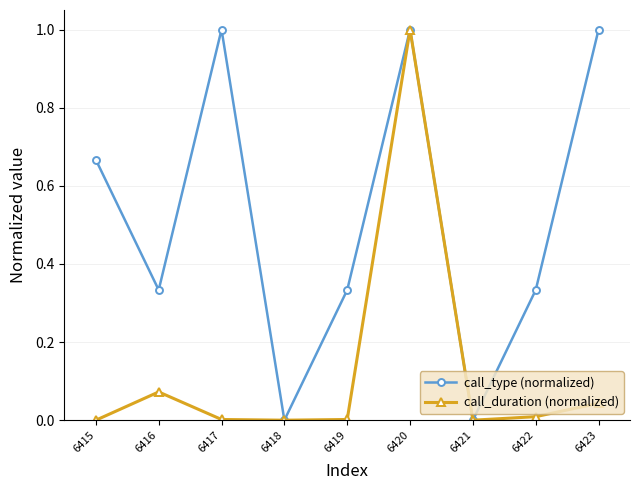

True or false: call_duration (normalized) has more than 0 interior local peaks.

True